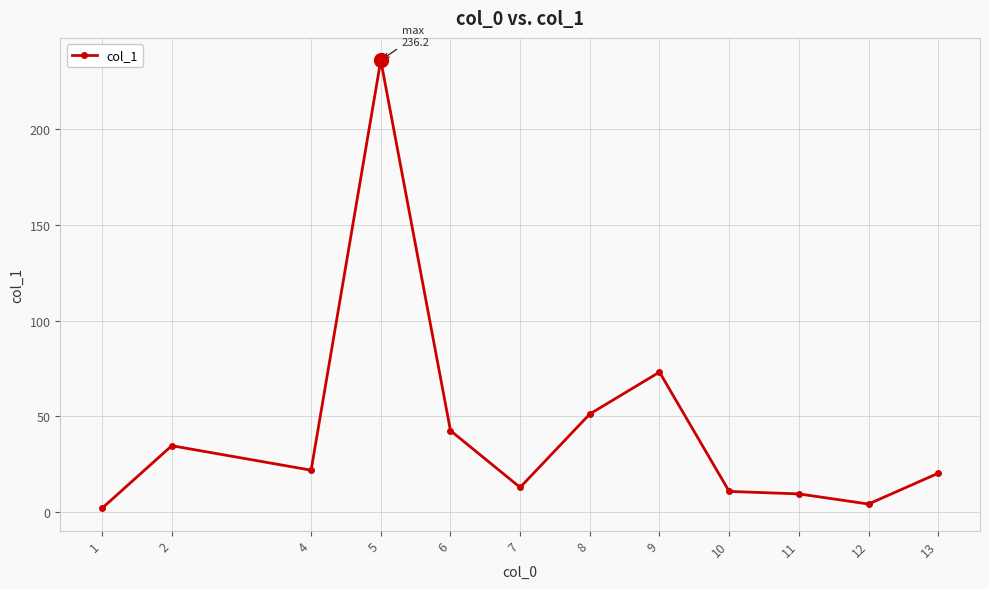

What is the ratio of the value at 5 to the value at 8?

4.6